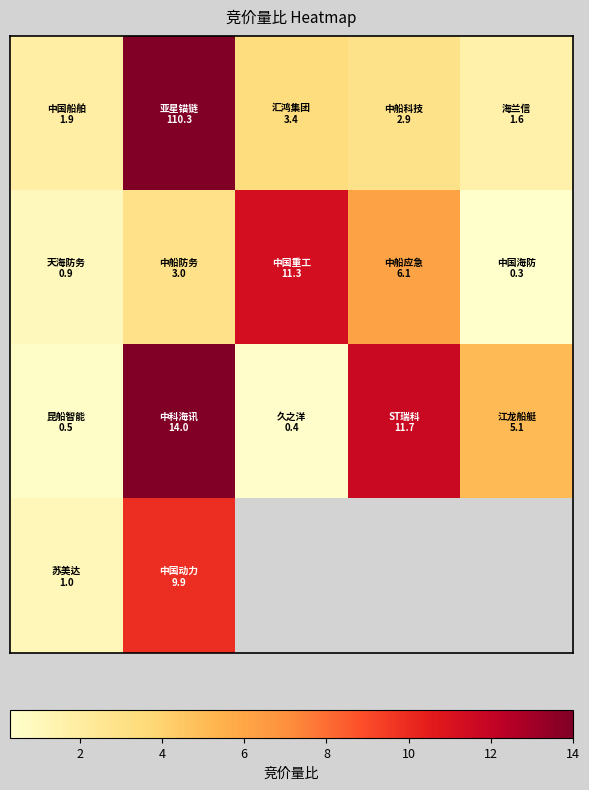

At how many categories does at least one series exceed 56?

1